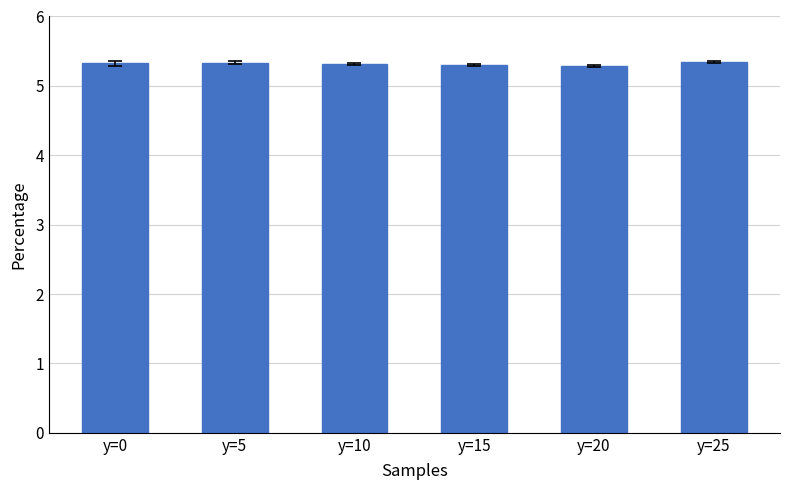

What is the minimum value shown in the chart?

5.3